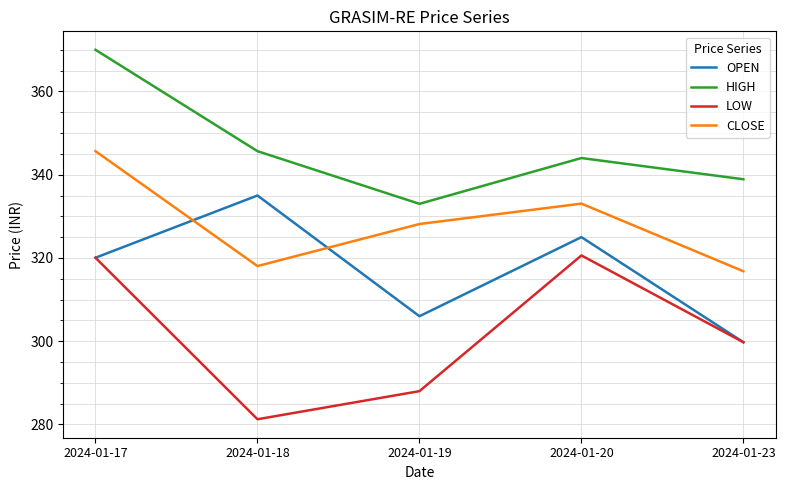

True or false: HIGH and CLOSE intersect in this chart.

False